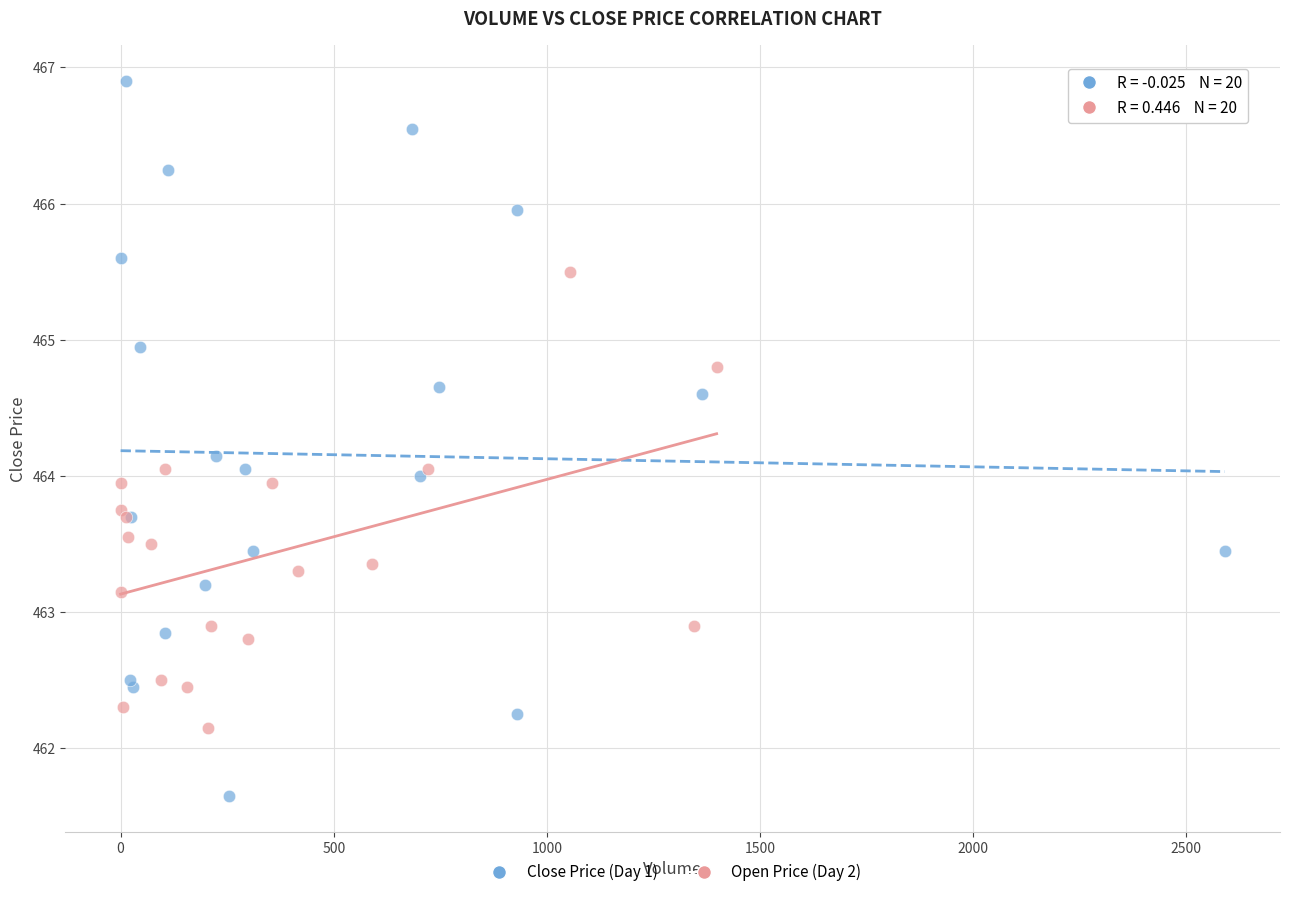

Which series reaches the minimum Y coordinate?

Close Price (Day 1)